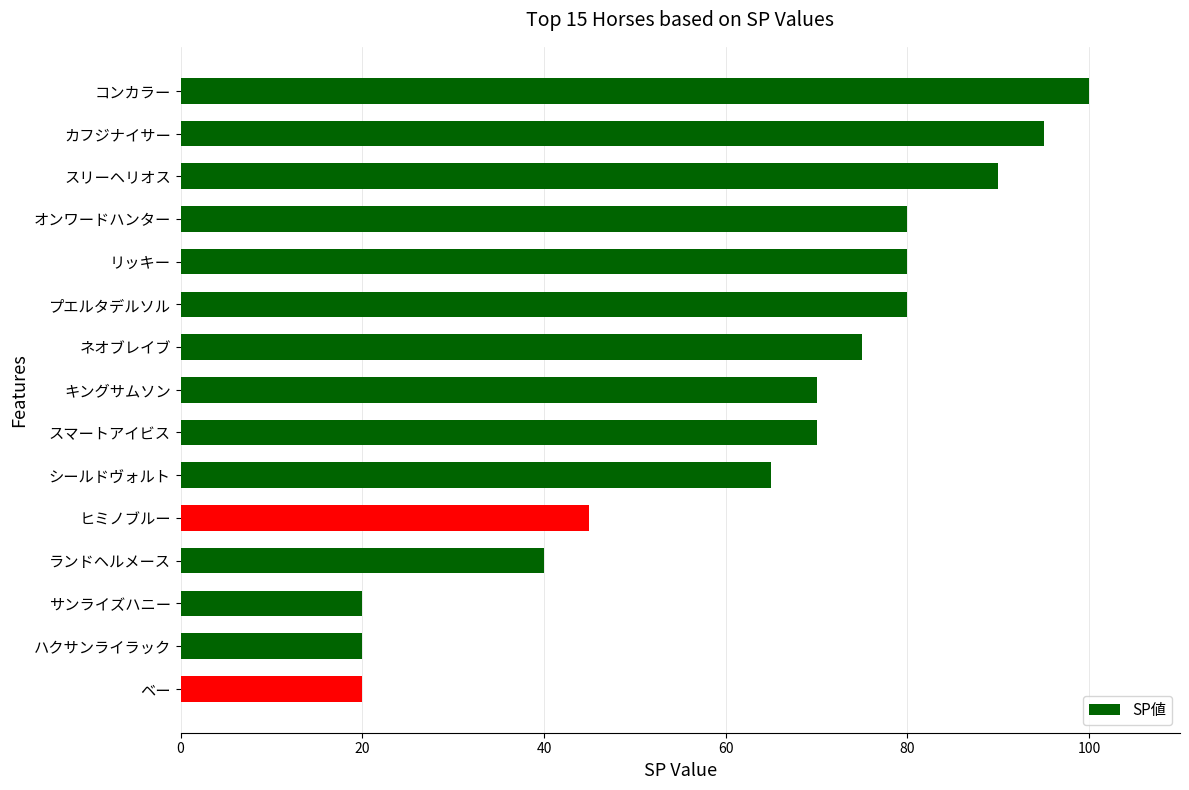

Does the chart contain stacked bars?

No